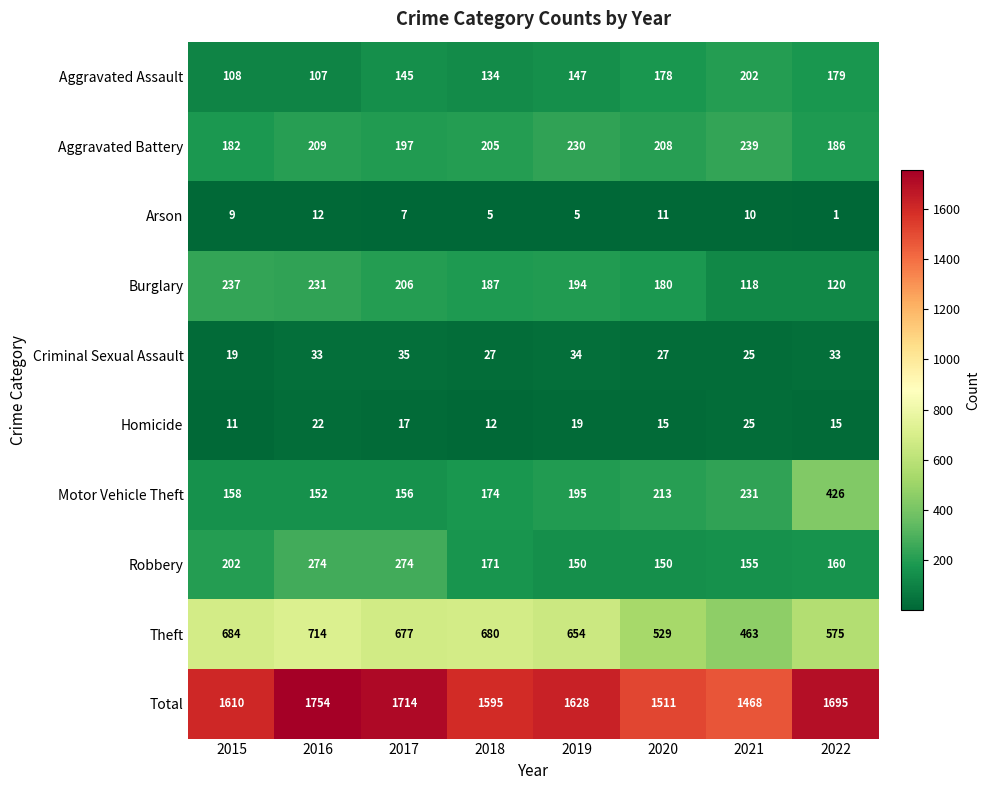

How many data points does each series have?

8